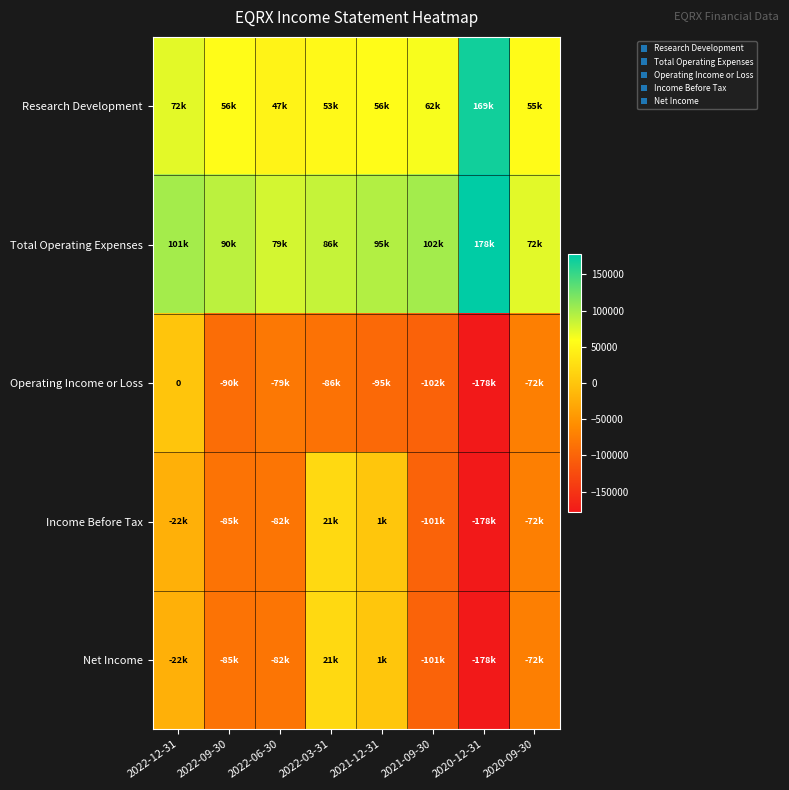

What is the difference between the maximum and second lowest values in the Net Income series?

121900